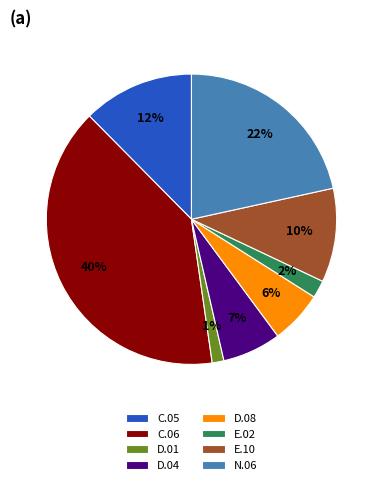

To the nearest percent, what is the combined percentage of C.05 and N.06?

34%